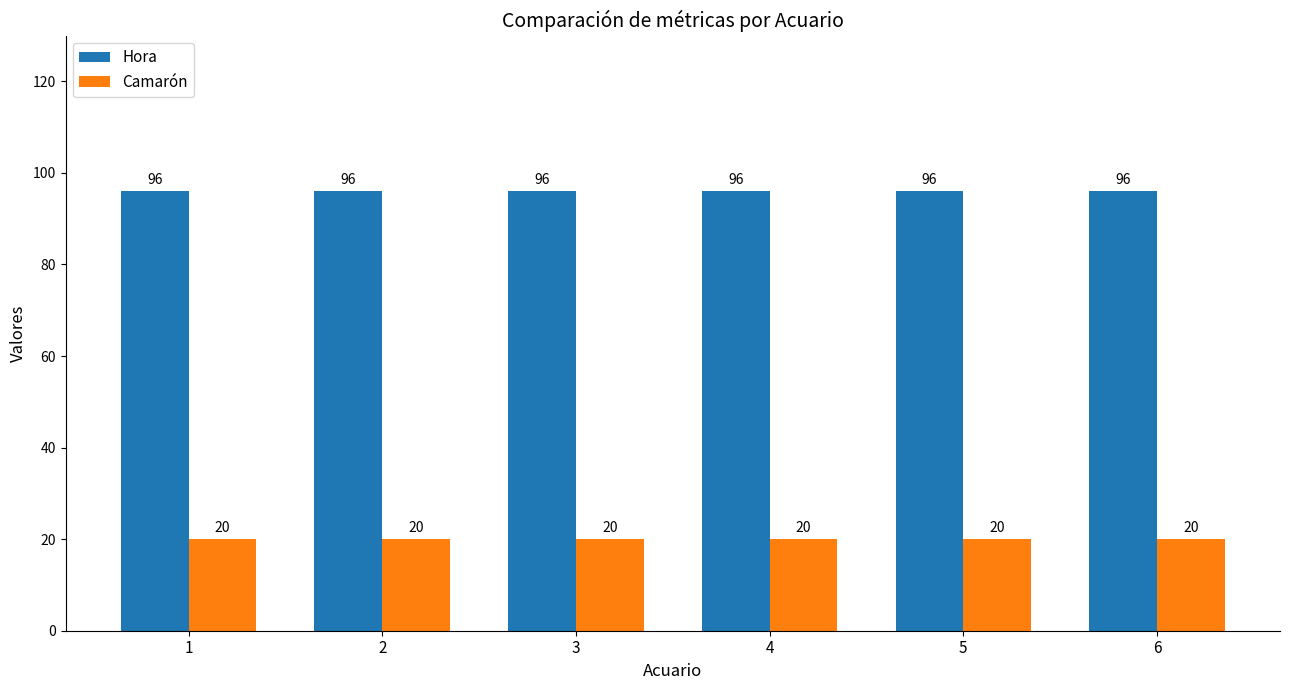

What is the value of the Camarón bar at the 5th from the left?

20